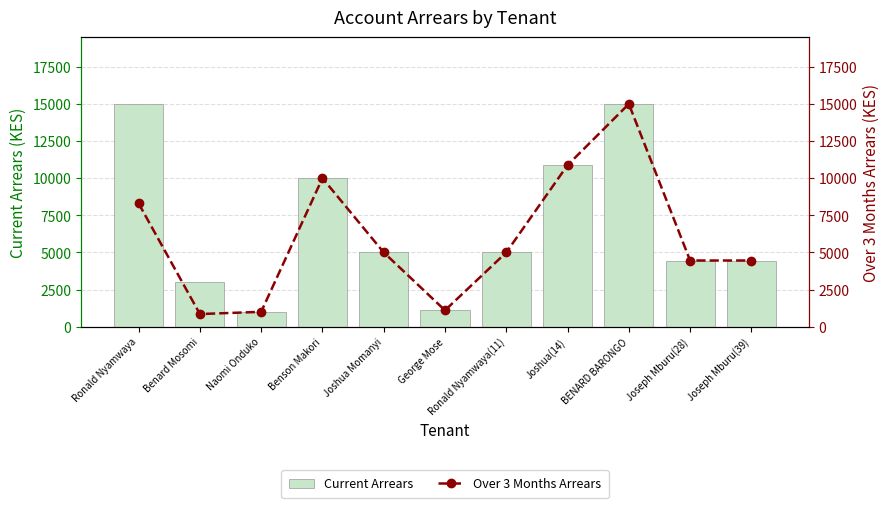

What is the label of the 5th bar from the left?

Joshua Momanyi